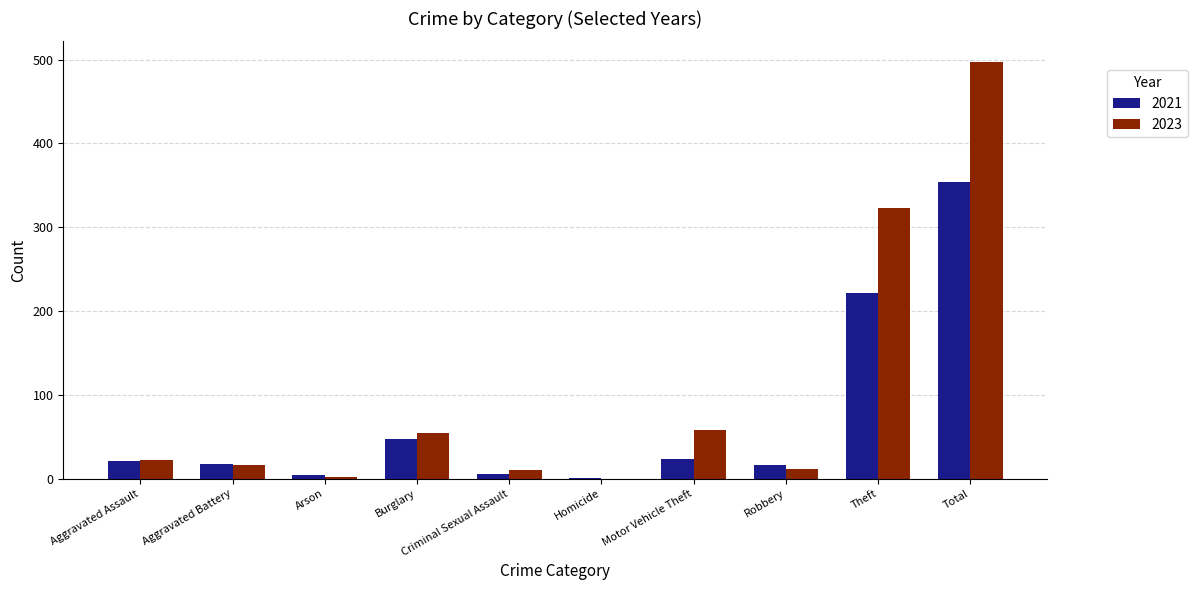

The 2023 series shows 299 at Homicide. True or false?

False